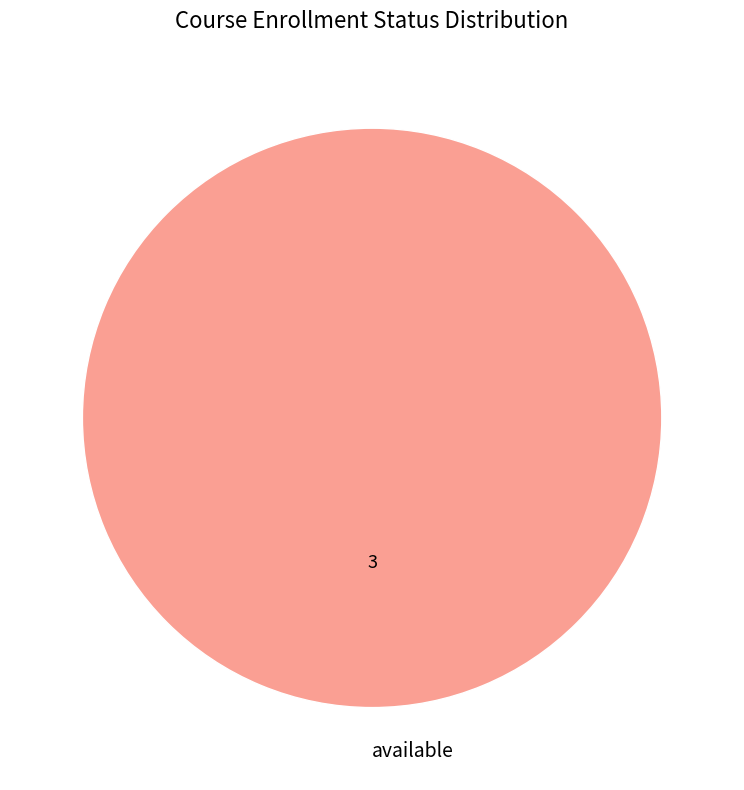

Rank the categories by value from lowest to highest.

available